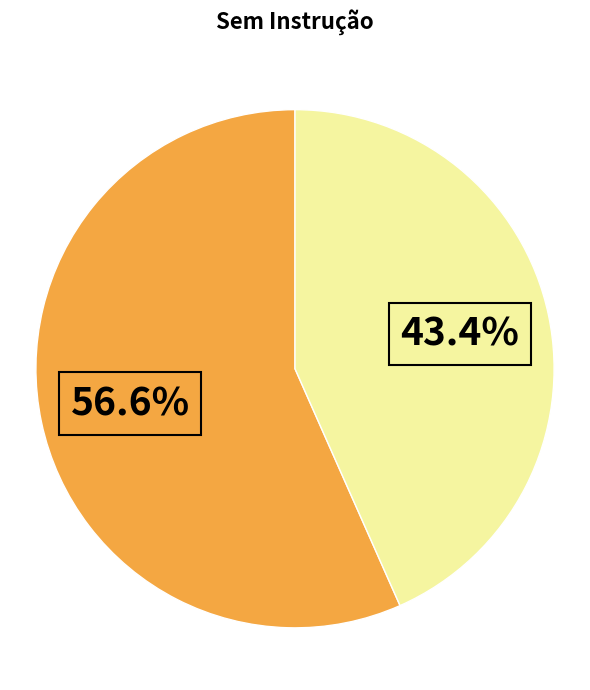

Is there a majority slice in this chart?

Yes